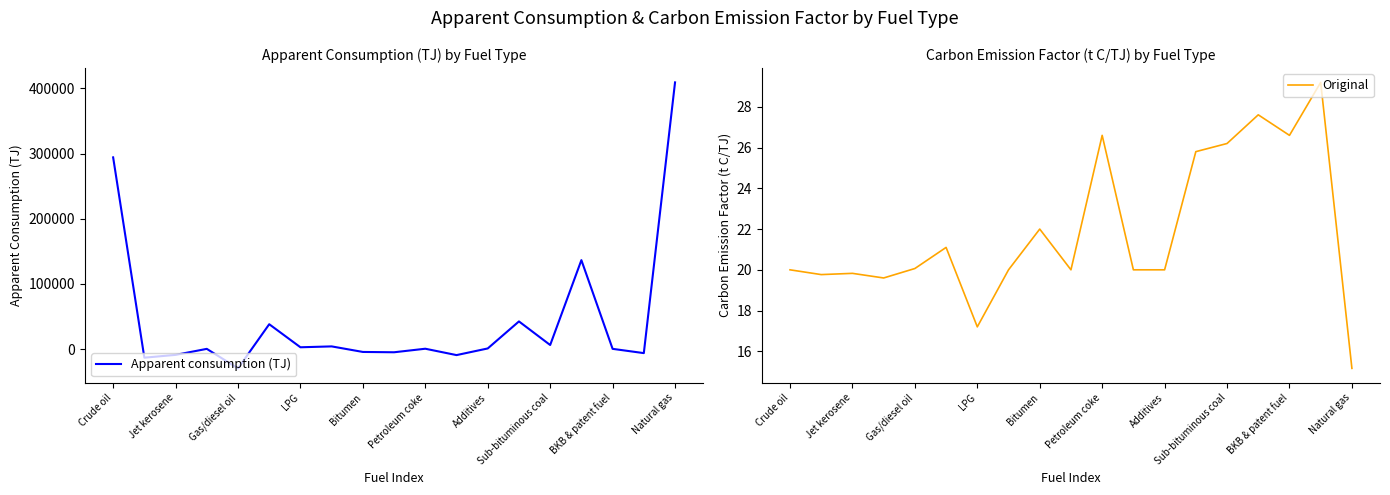

In Original, how many points are higher than both neighbors (excluding endpoints)?

6